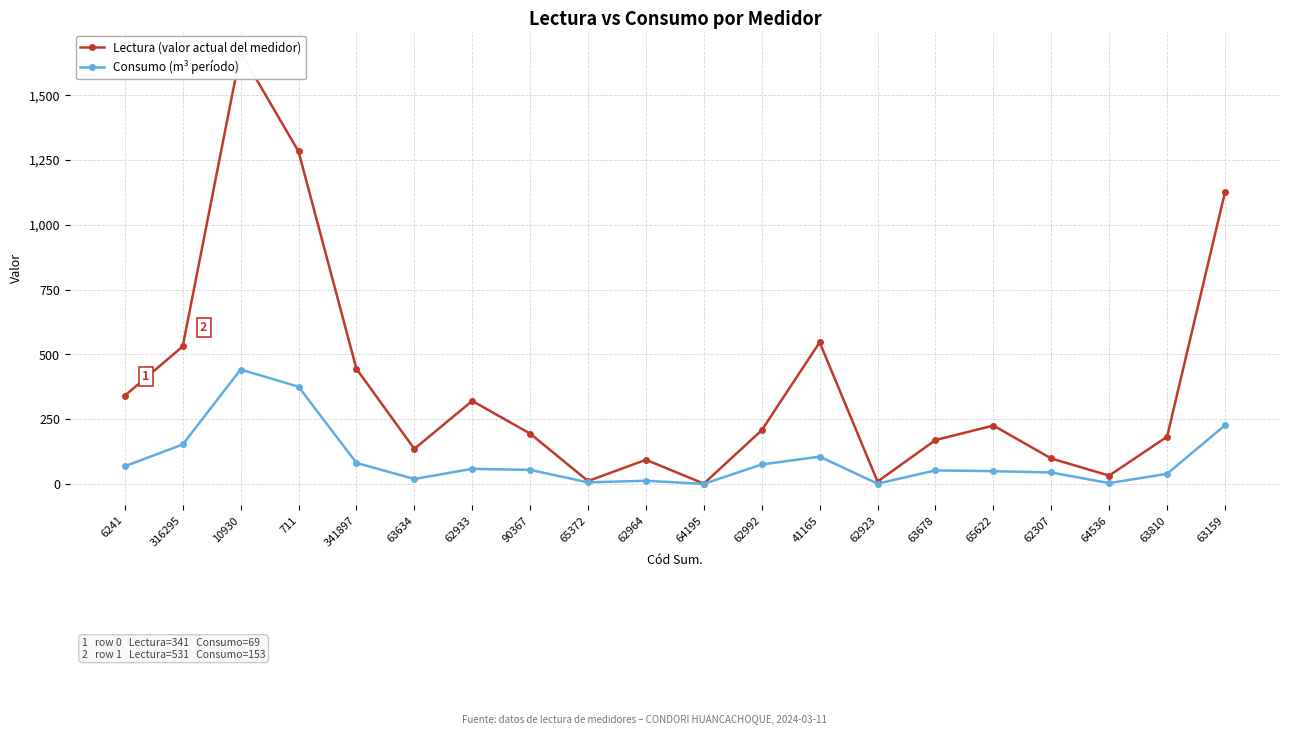

What is the value of the Lectura (valor actual del medidor) point at the 20th from the left?

1126